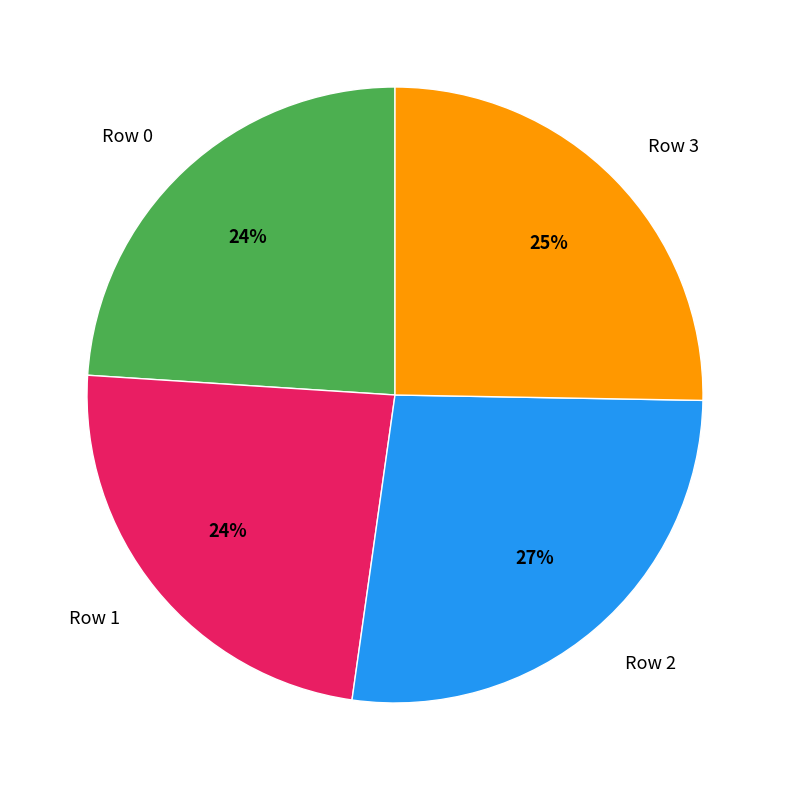

To the nearest percent, what is the difference between the largest and smallest slice percentages?

3%